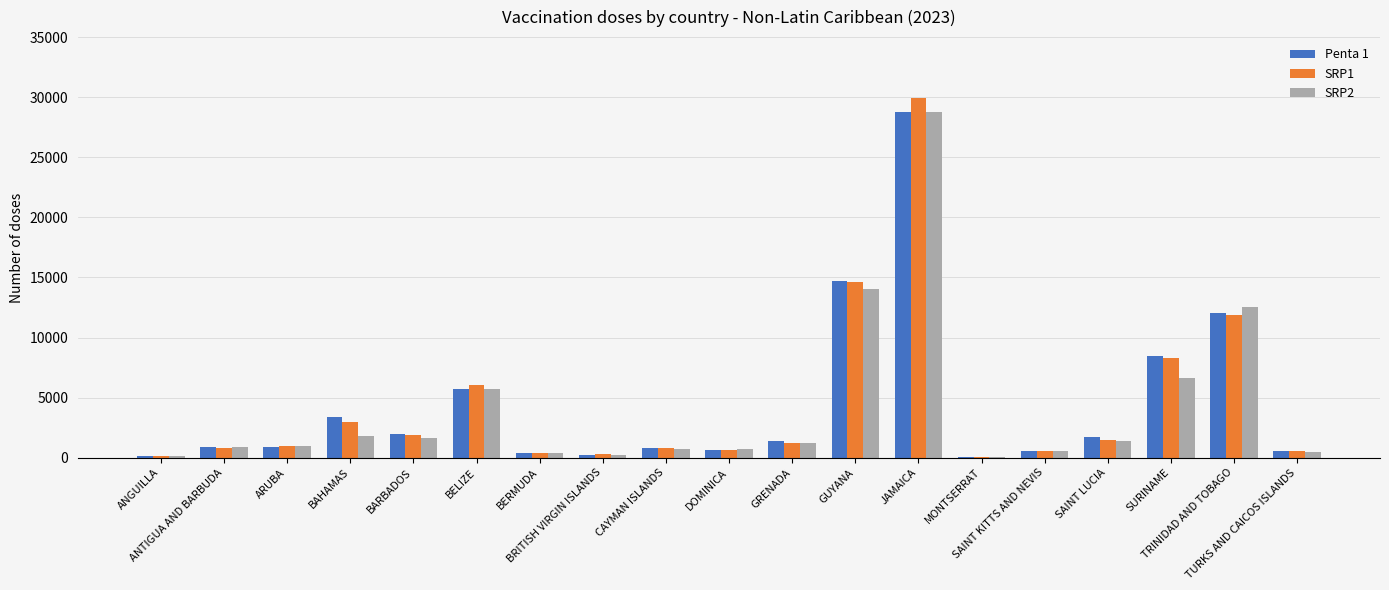

Between BERMUDA and CAYMAN ISLANDS, which series saw the biggest shift?

Penta 1